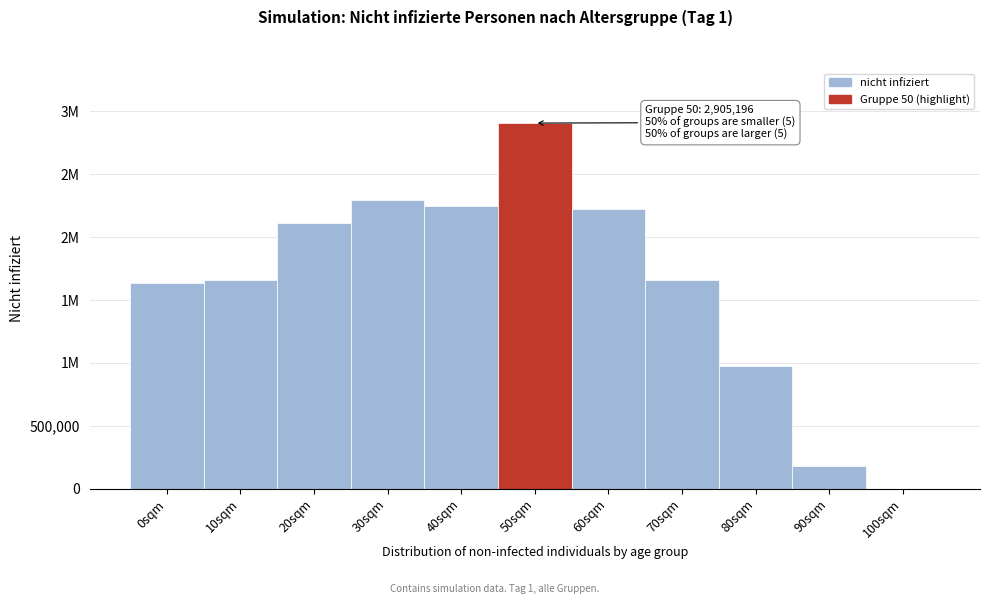

Are the bars horizontal?

No